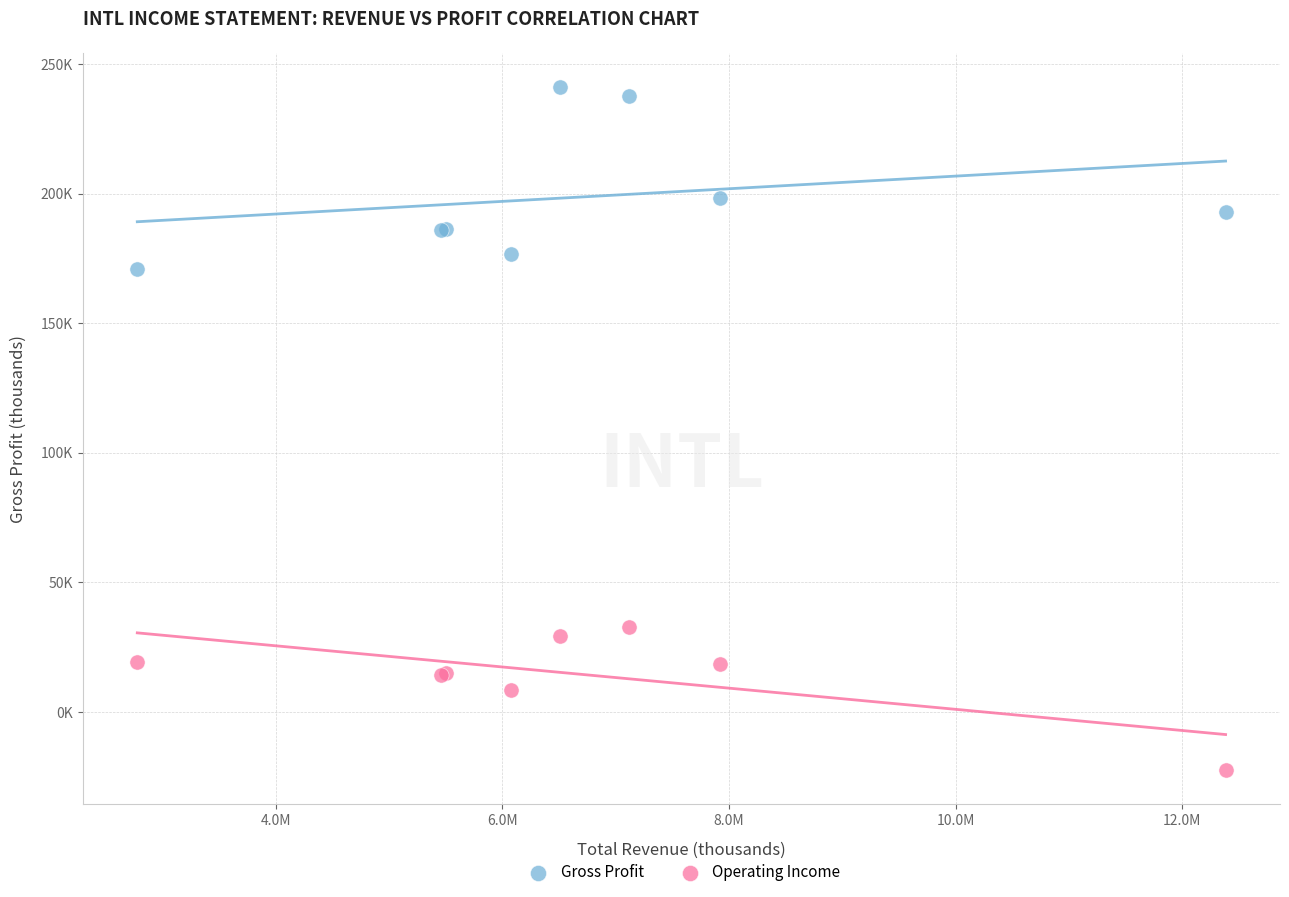

Which series reaches the minimum Y coordinate?

Operating Income